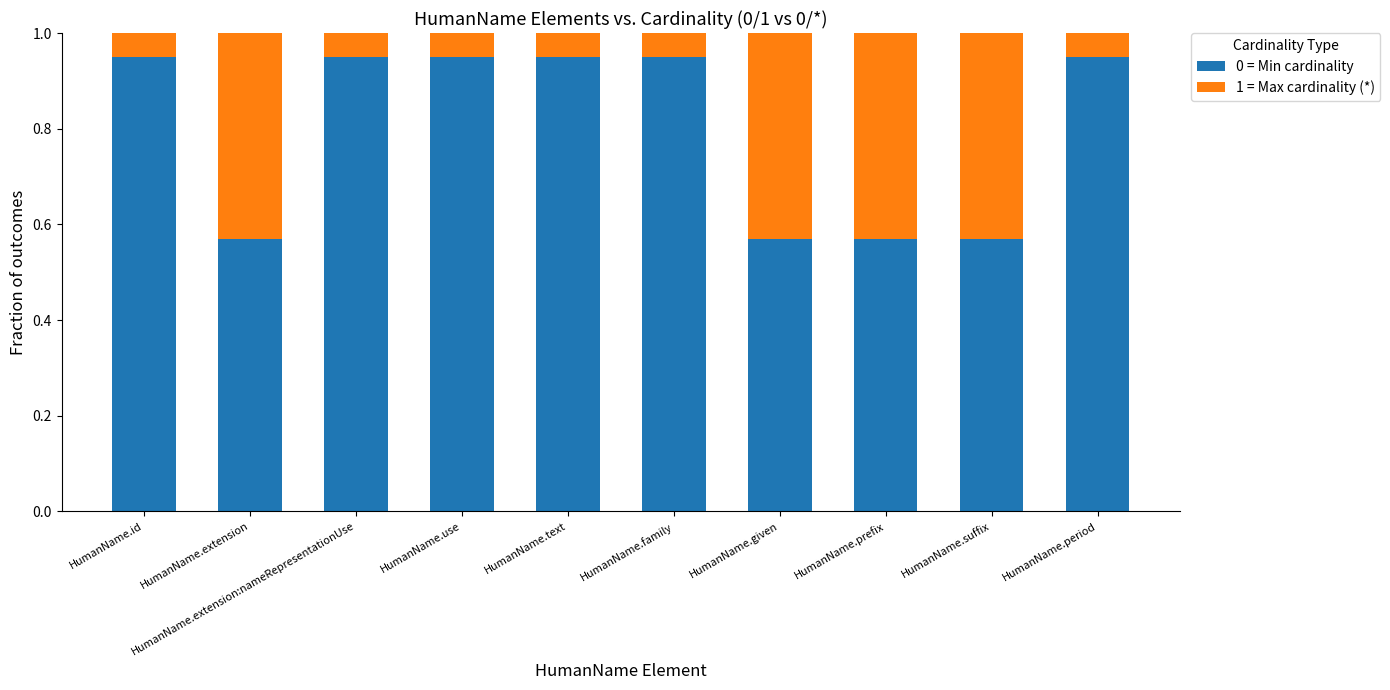

What is the total value across all series at HumanName.id?

1.0